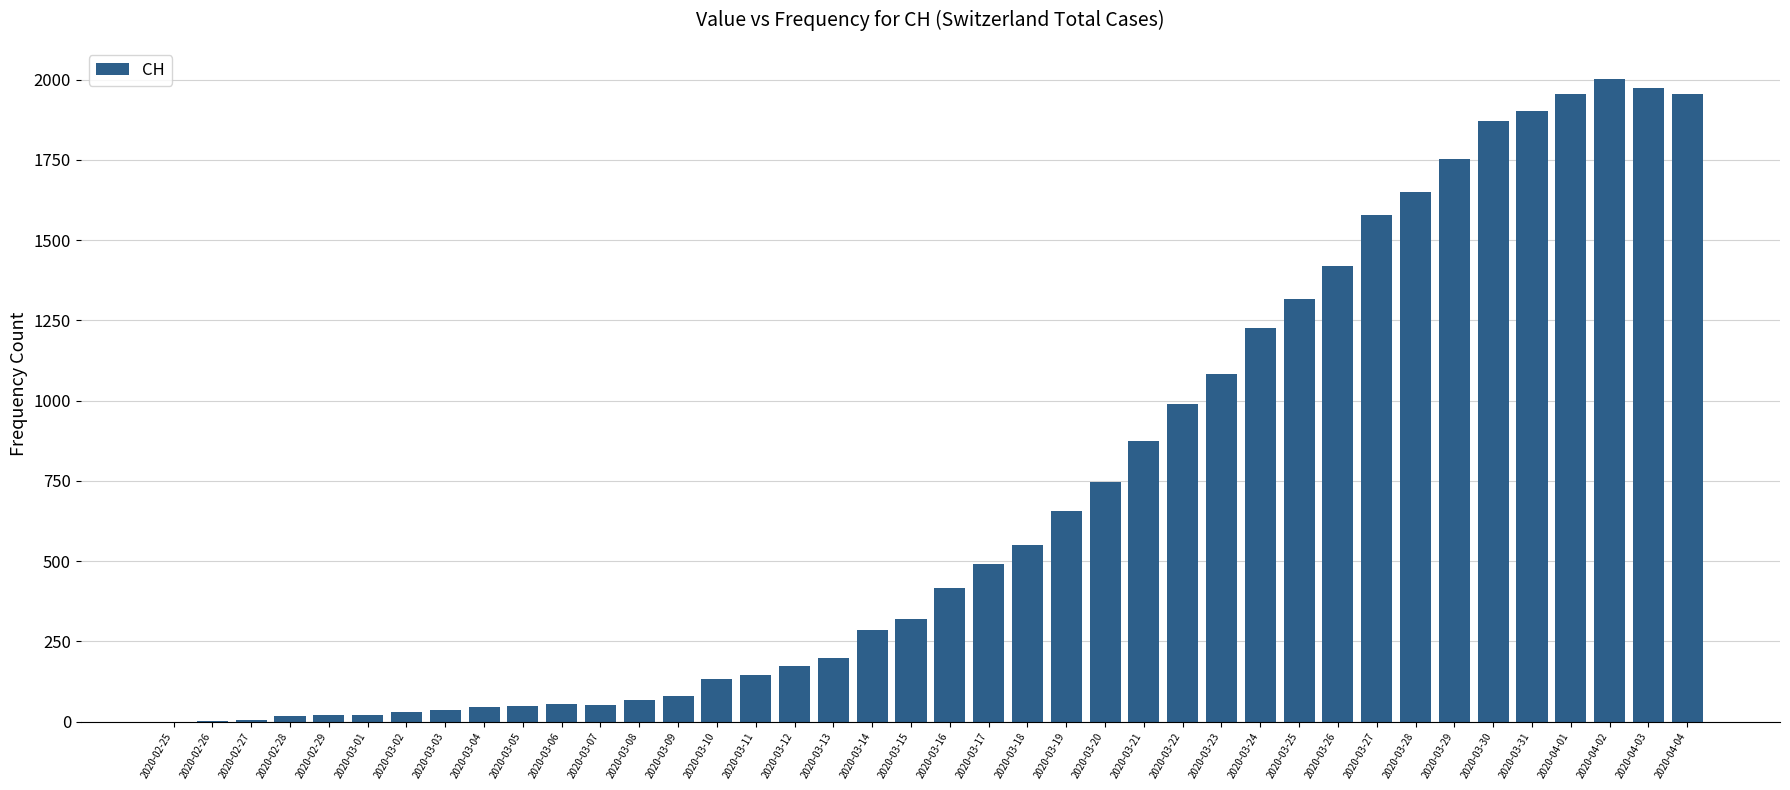

How many data points does each series have?

40